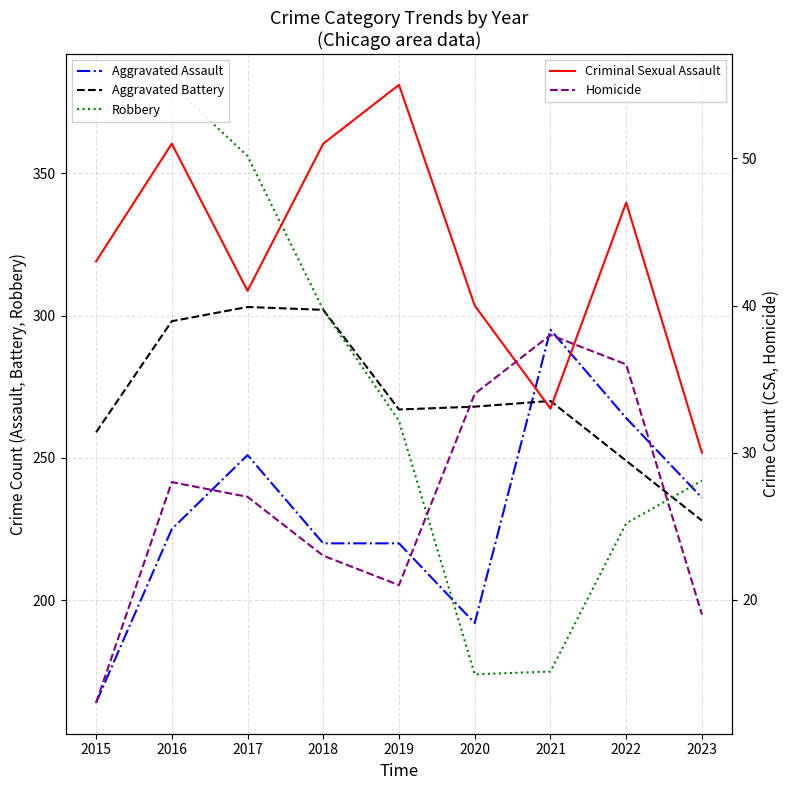

Is the value of Criminal Sexual Assault at 2022 greater than the value of Homicide at 2021?

Yes